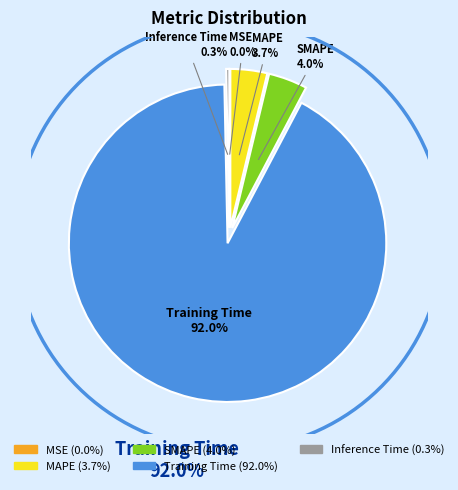

Is there any slice that represents more than half of the pie?

Yes